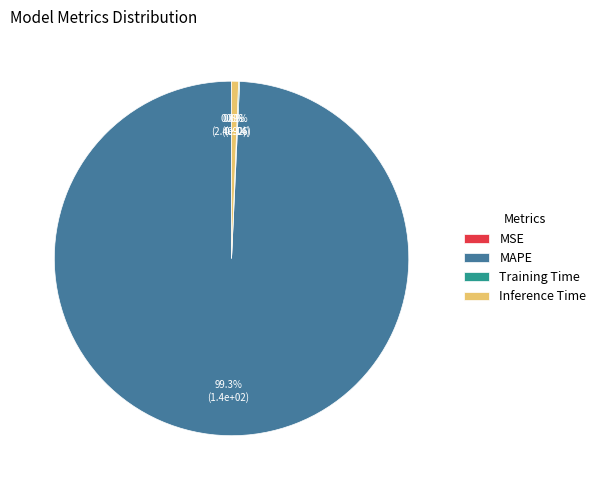

Which slice is the largest?

MAPE